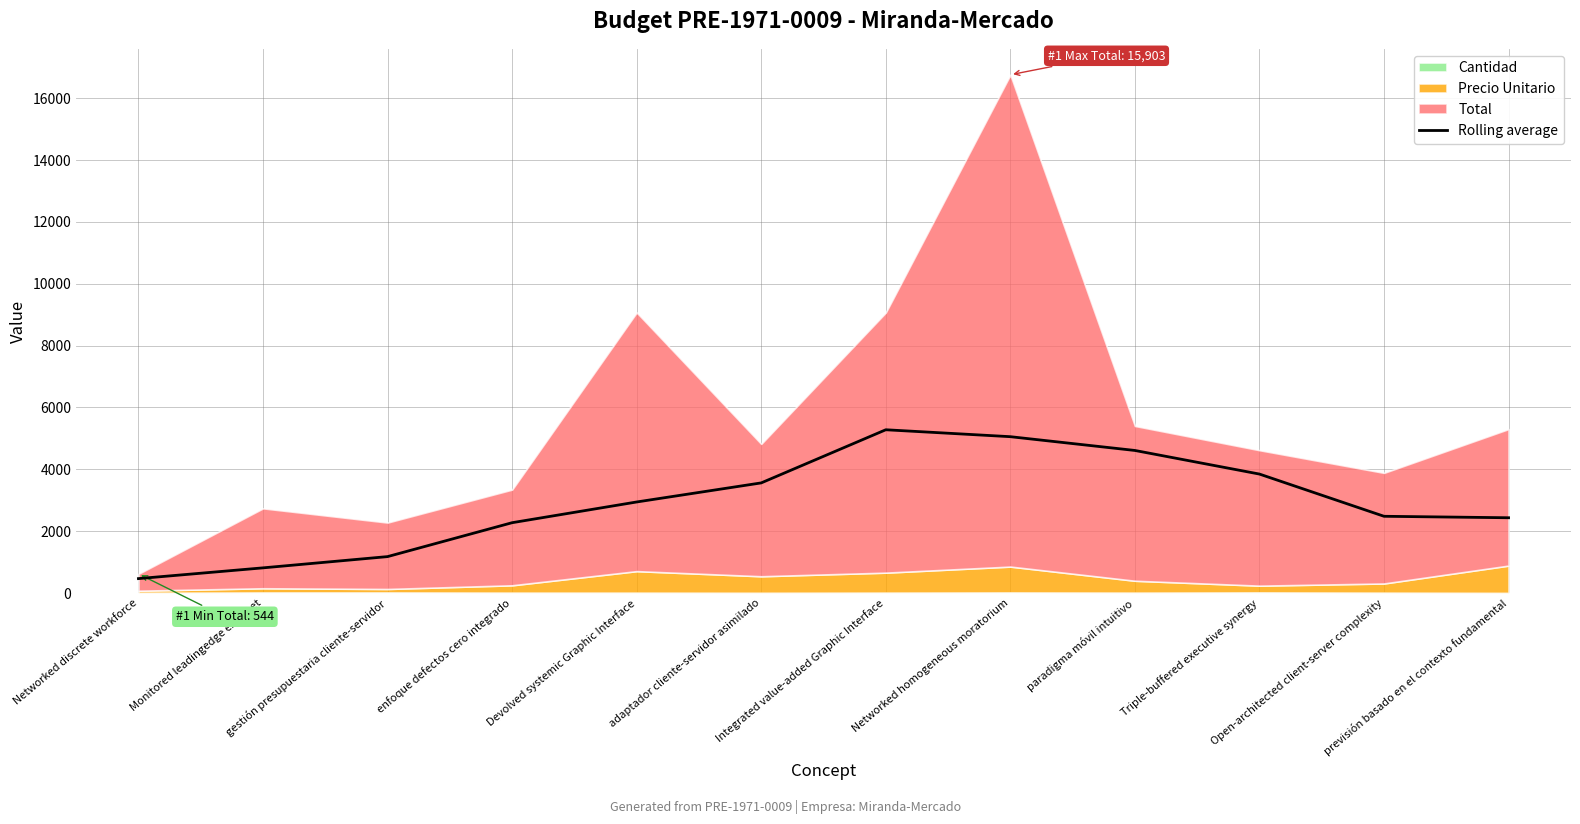

List the labels in order of value, smallest first.

Networked discrete workforce, Monitored leadingedge extranet, gestión presupuestaria cliente-servidor, enfoque defectos cero integrado, previsión basado en el contexto fundamental, Open-architected client-server complexity, Devolved systemic Graphic Interface, adaptador cliente-servidor asimilado, Triple-buffered executive synergy, paradigma móvil intuitivo, Networked homogeneous moratorium, Integrated value-added Graphic Interface